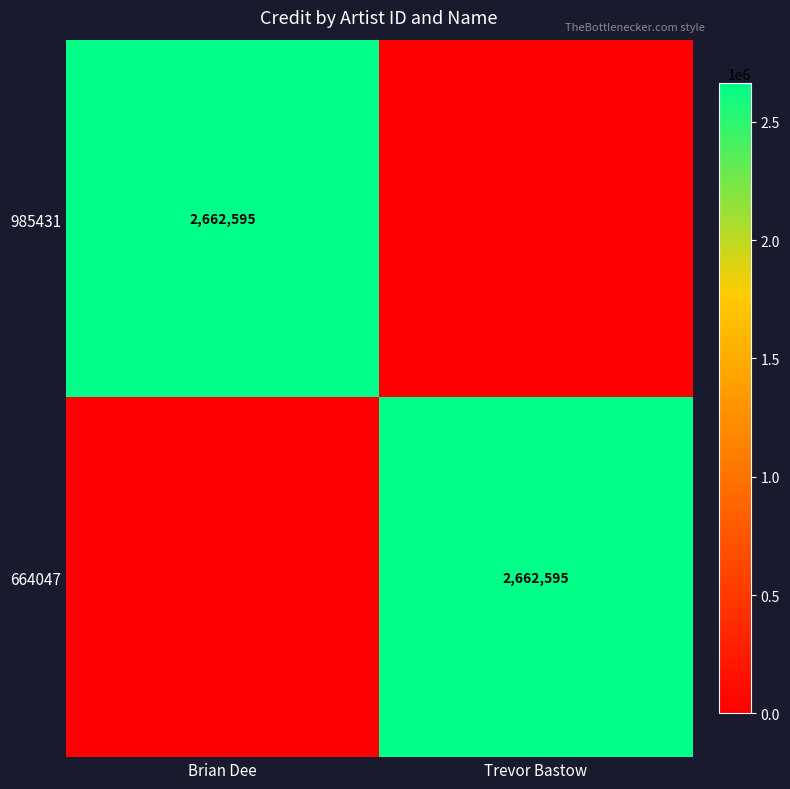

True or false: 985431 has a value of 4433175 at Brian Dee.

False